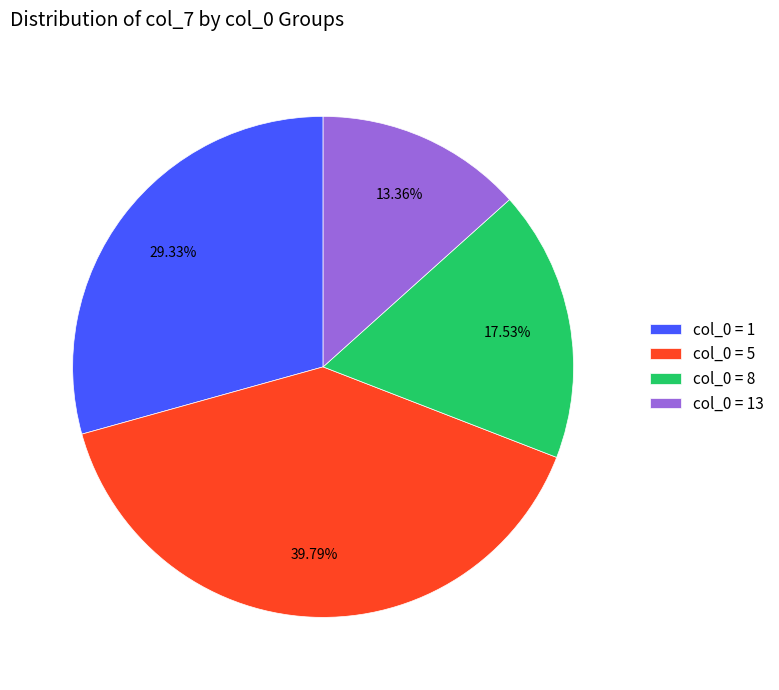

Is there any slice that represents more than half of the pie?

No